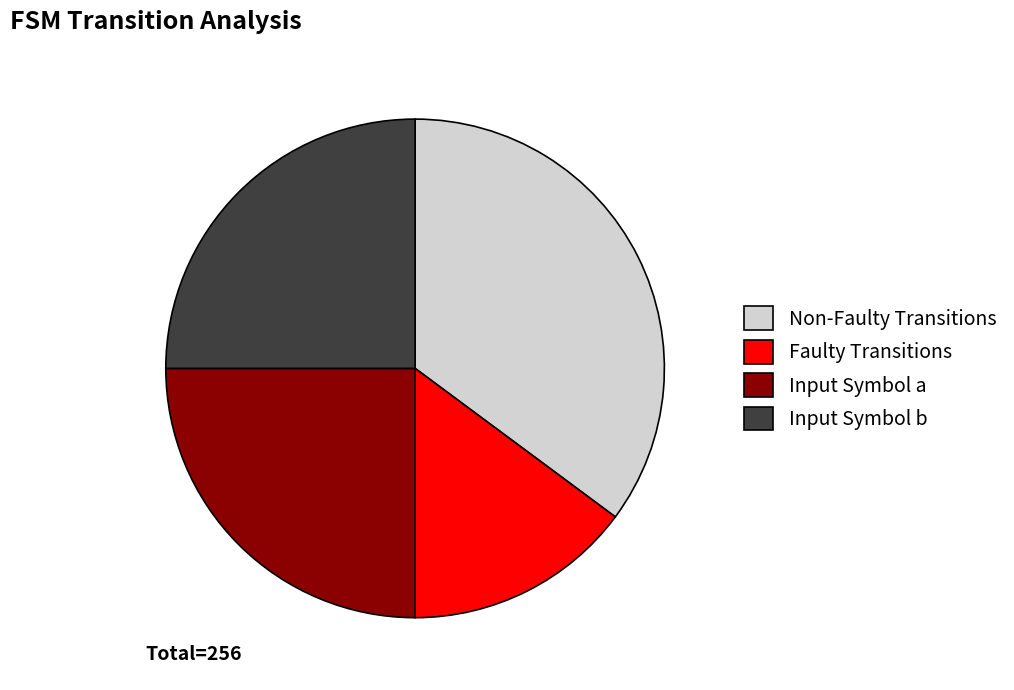

Which category has the smallest portion of the pie?

Faulty Transitions